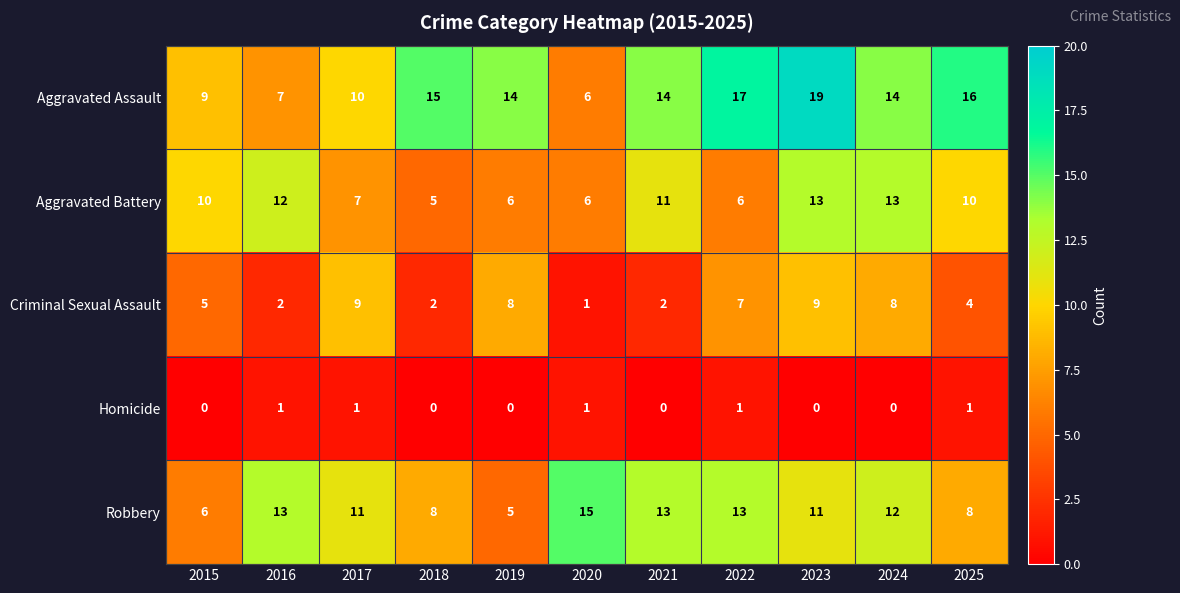

Between 2015 and 2025, which series saw the biggest shift?

Aggravated Assault